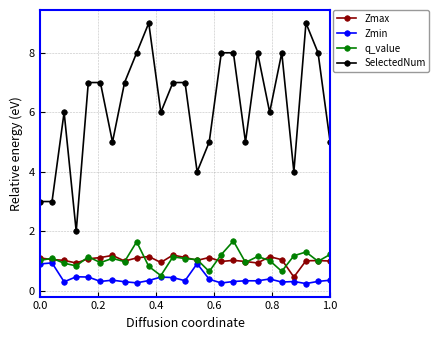

Which series has the widest spread of values?

SelectedNum